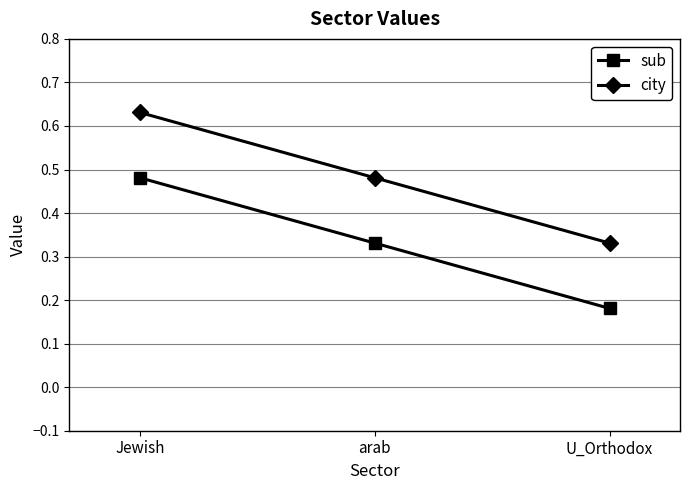

Rank the categories by city value from highest to lowest.

Jewish, arab, U_Orthodox